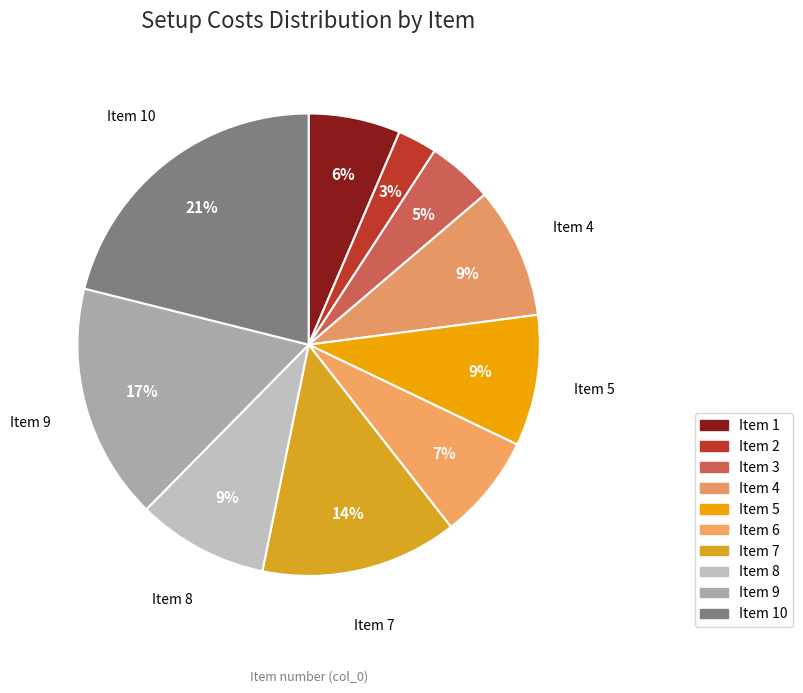

Which category has the smallest portion of the pie?

2